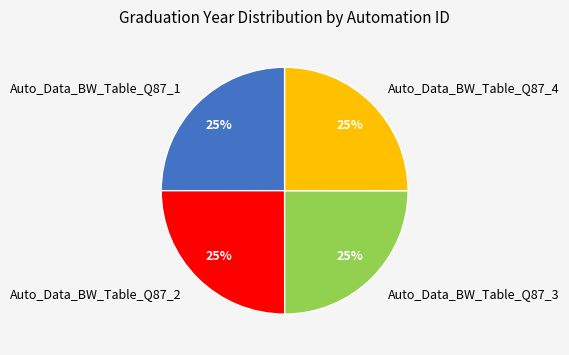

To the nearest percent, what is the average slice percentage?

25%